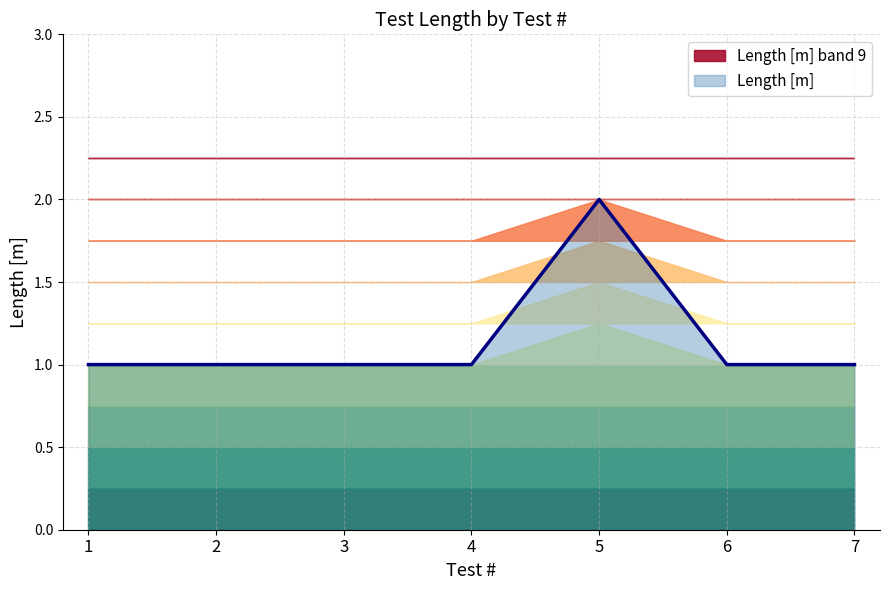

Which category has the lowest value across all series?

1